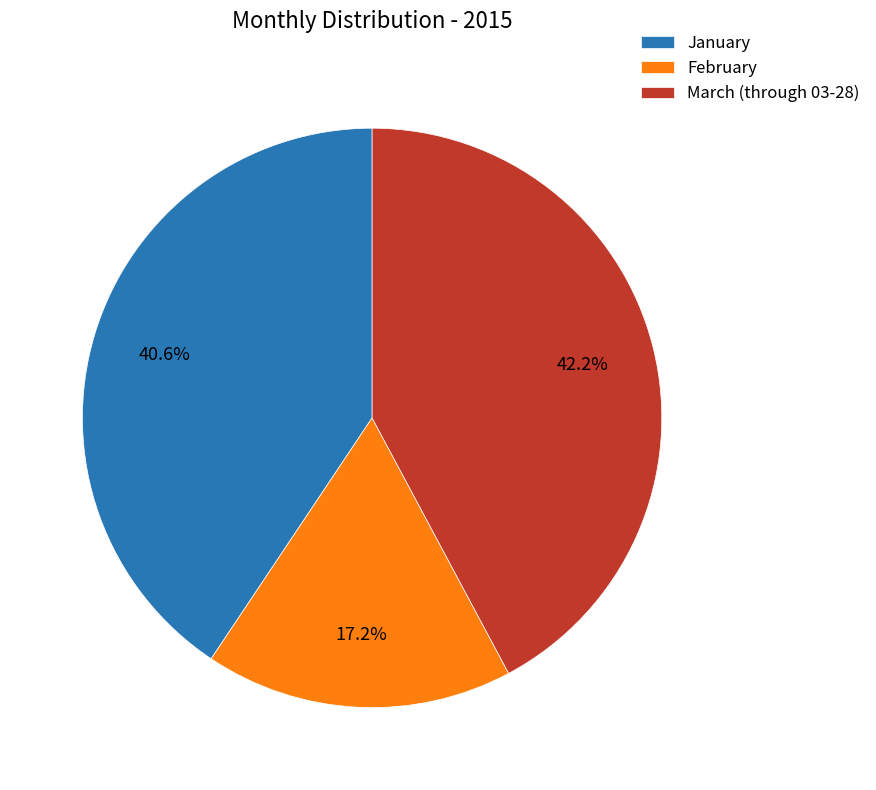

The February slice represents 17% of the pie. True or false?

True